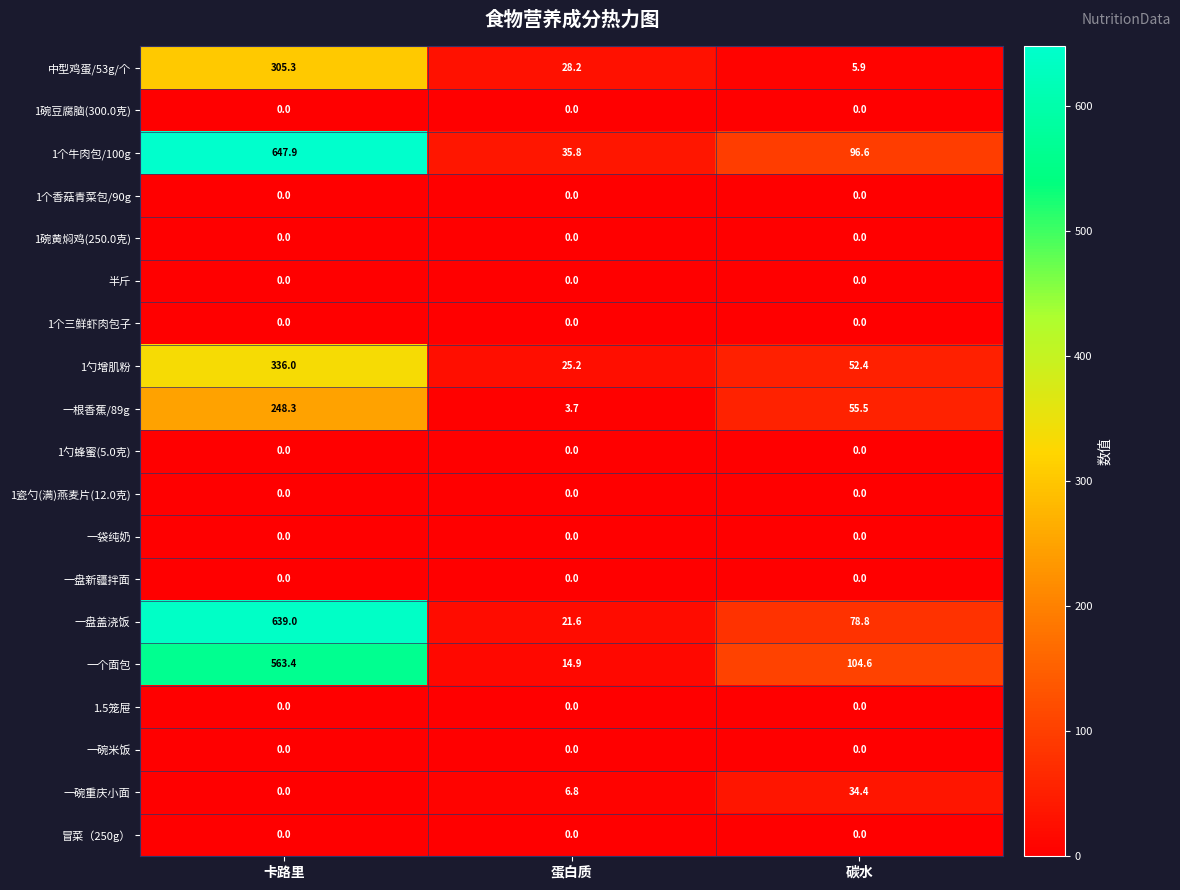

At which category is the sum across all series the highest?

卡路里